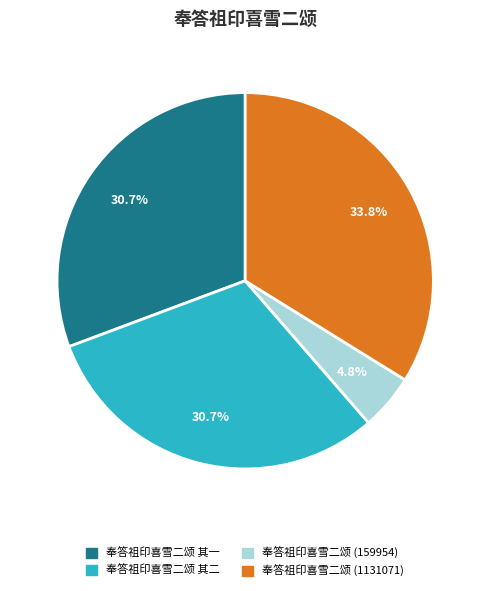

Is there any slice that represents more than half of the pie?

No